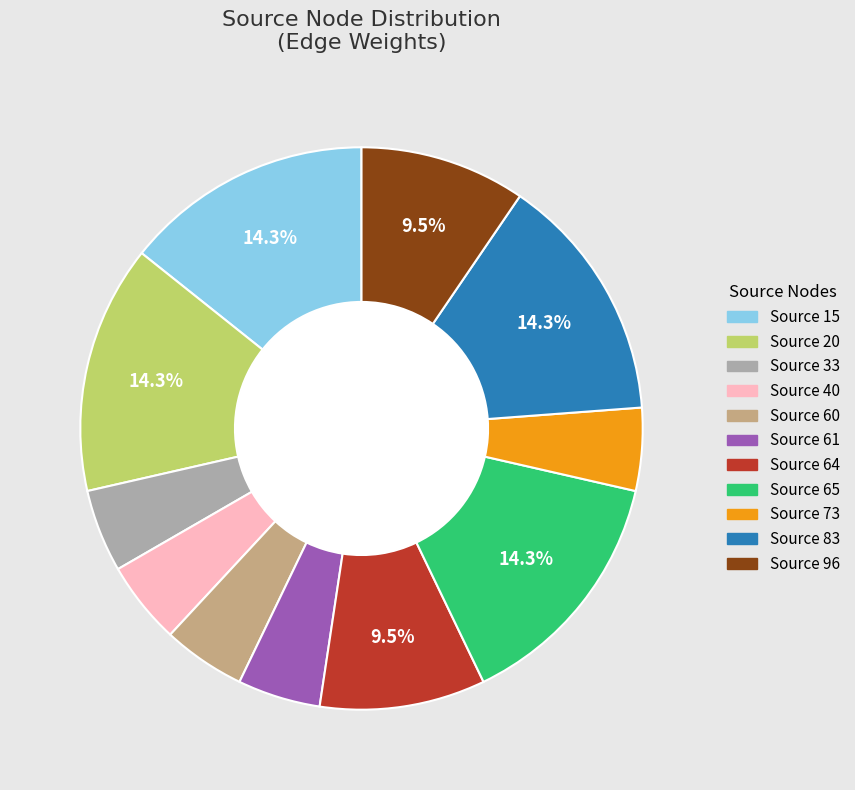

Is there any slice that represents more than half of the pie?

No